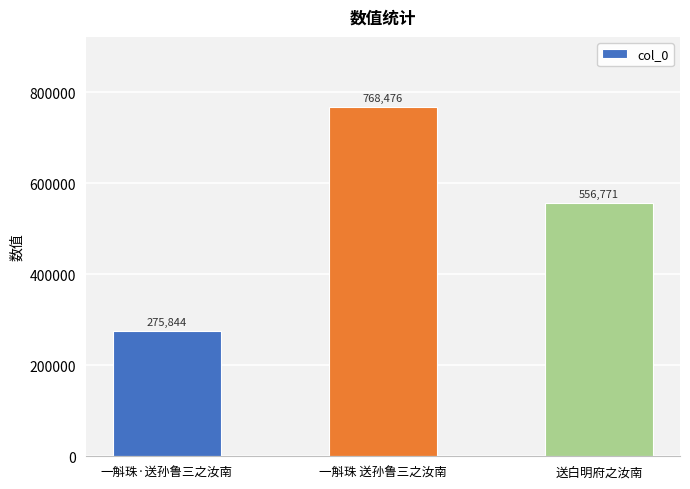

What is the label of the 2nd bar from the right?

一斛珠 送孙鲁三之汝南